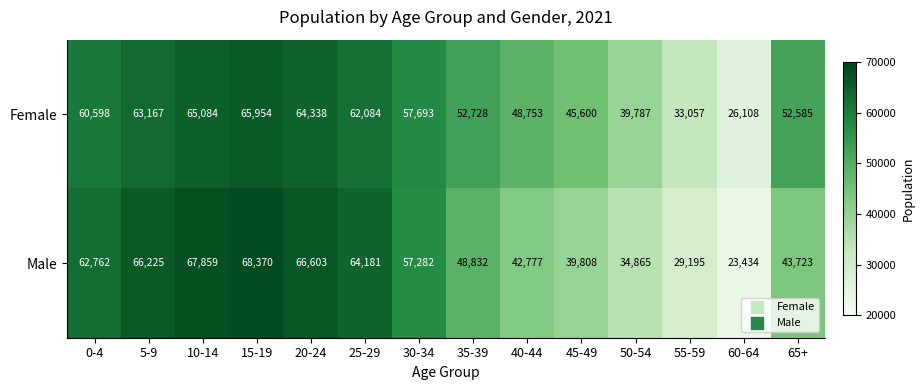

What is the spread (max minus min) of values at 0-4?

2164